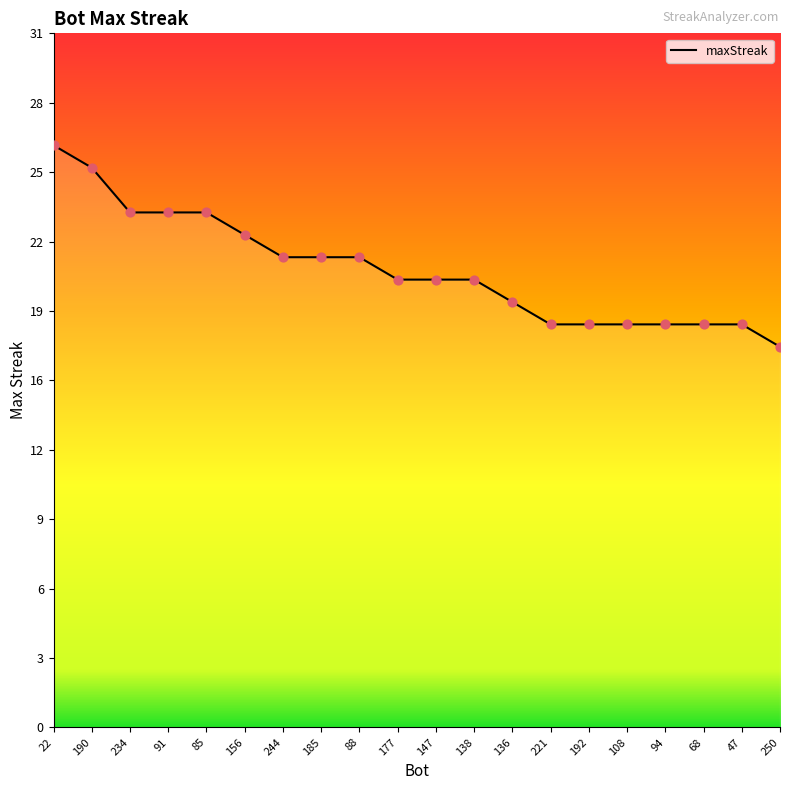

Which has a higher value, 185 or 147?

185